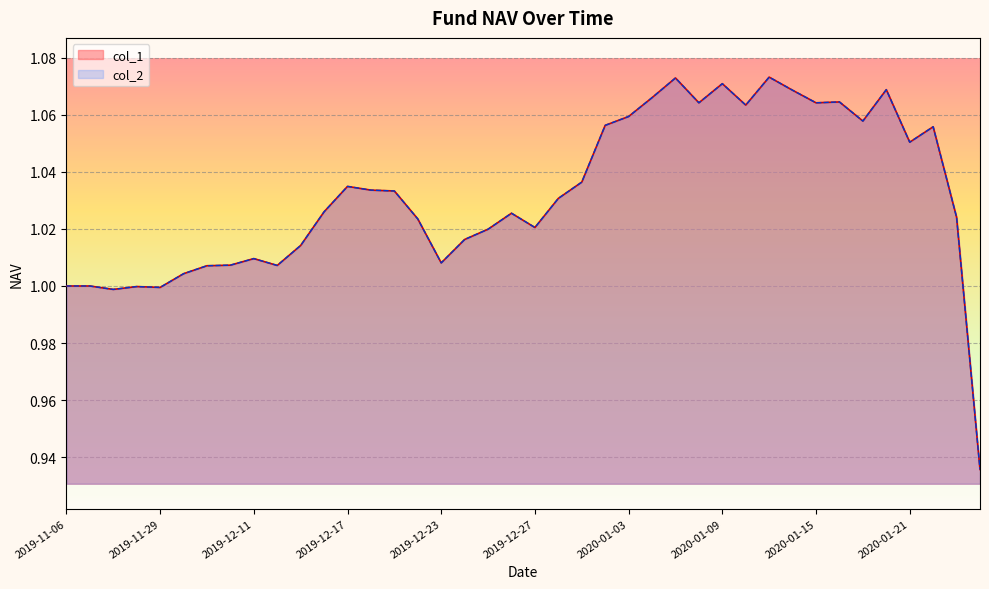

The value of col_1 at 2019-11-15 is 0.6. True or false?

False